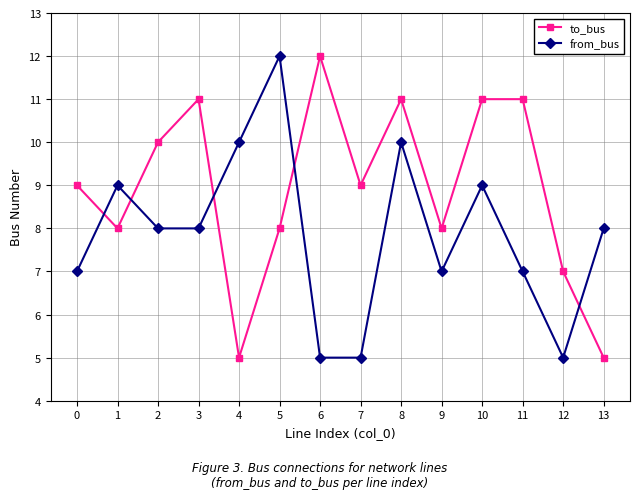

How many lines are shown in the chart?

2